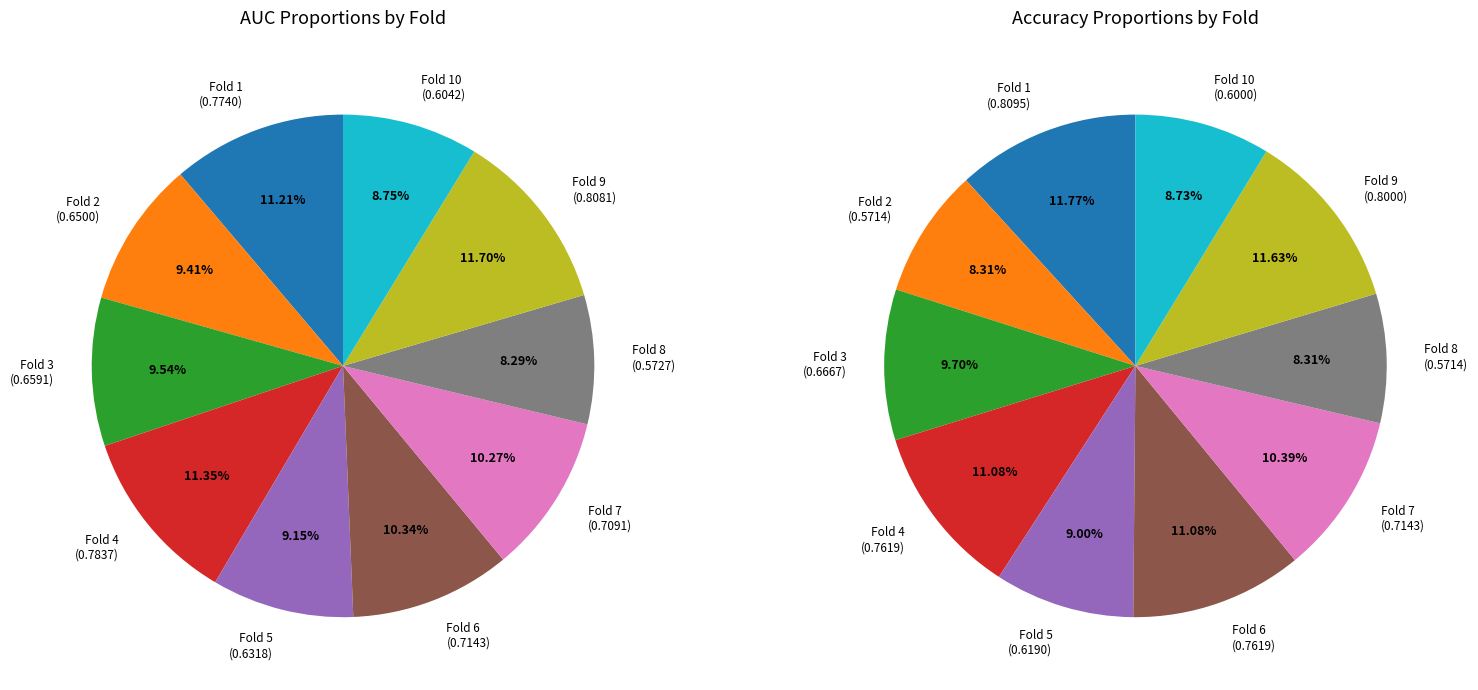

How many segments does this pie chart have?

10